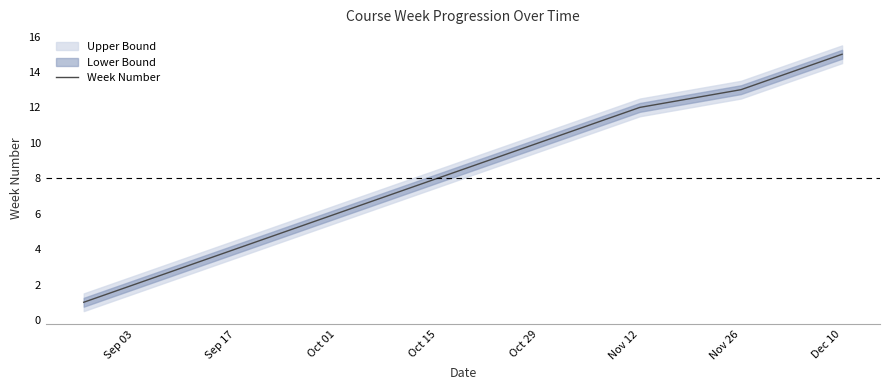

Is it true that Week Number equals 3 at Oct 29?

False